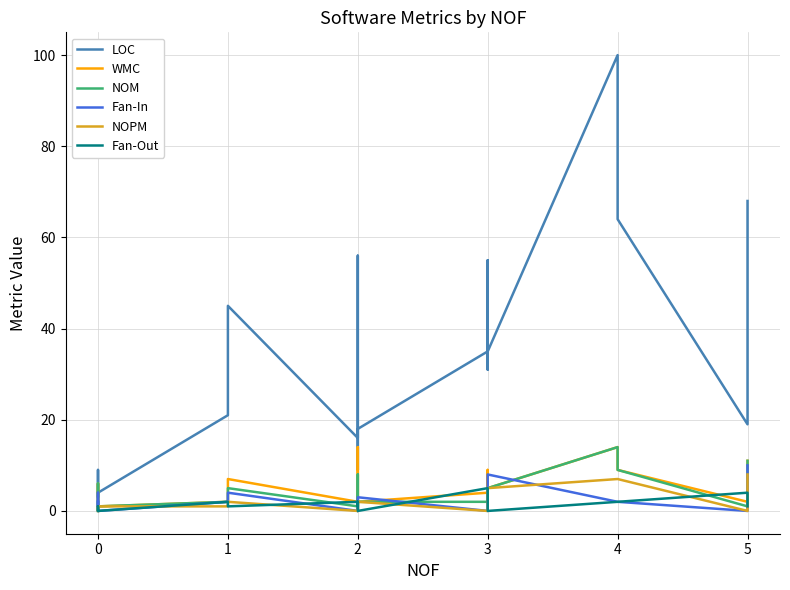

What is the greatest value displayed?

100